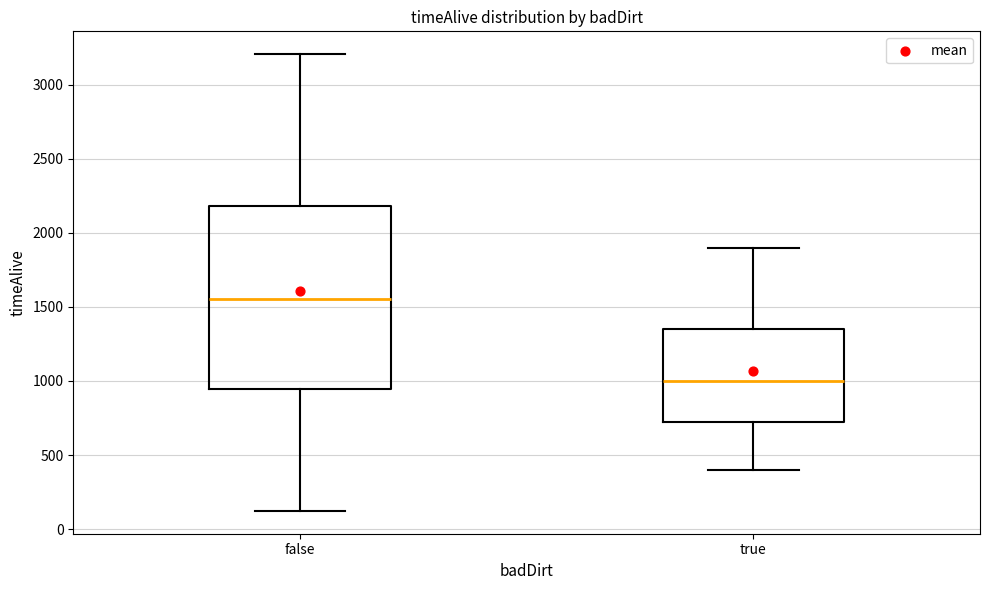

Which box's median line is the highest?

false